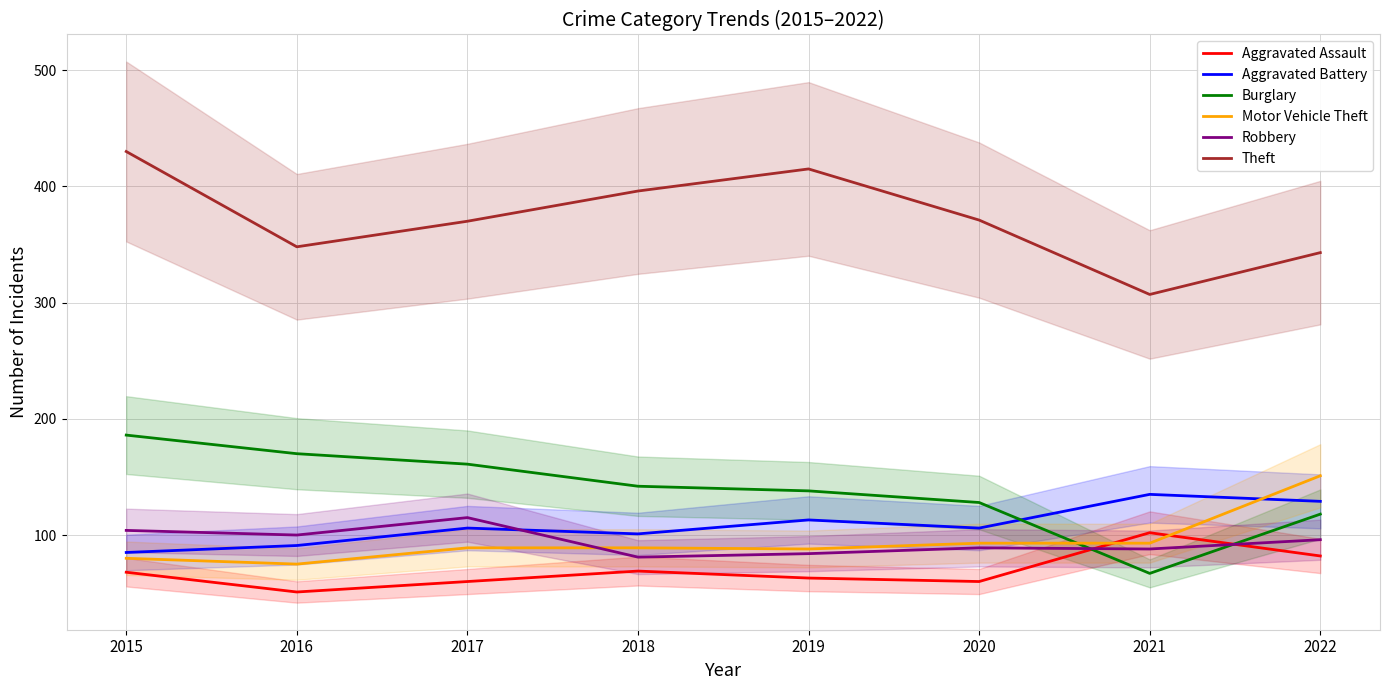

Which series has the widest spread of values?

Theft